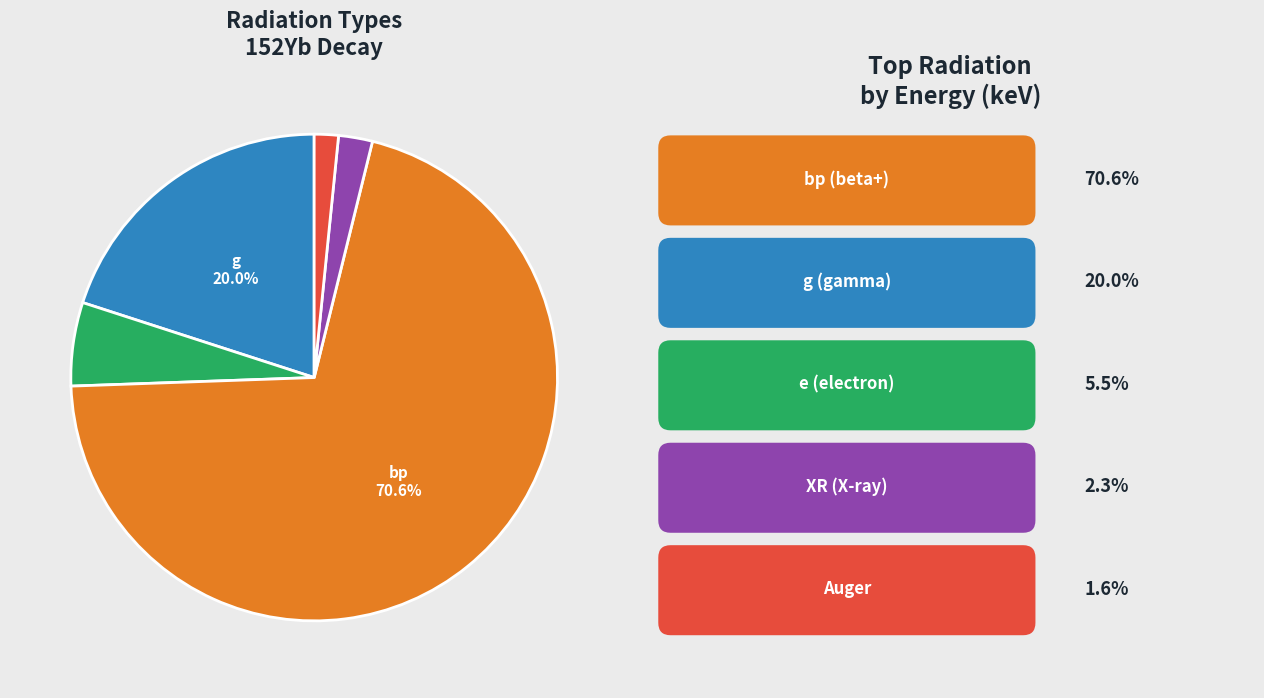

To the nearest percent, what is the average slice percentage?

20%